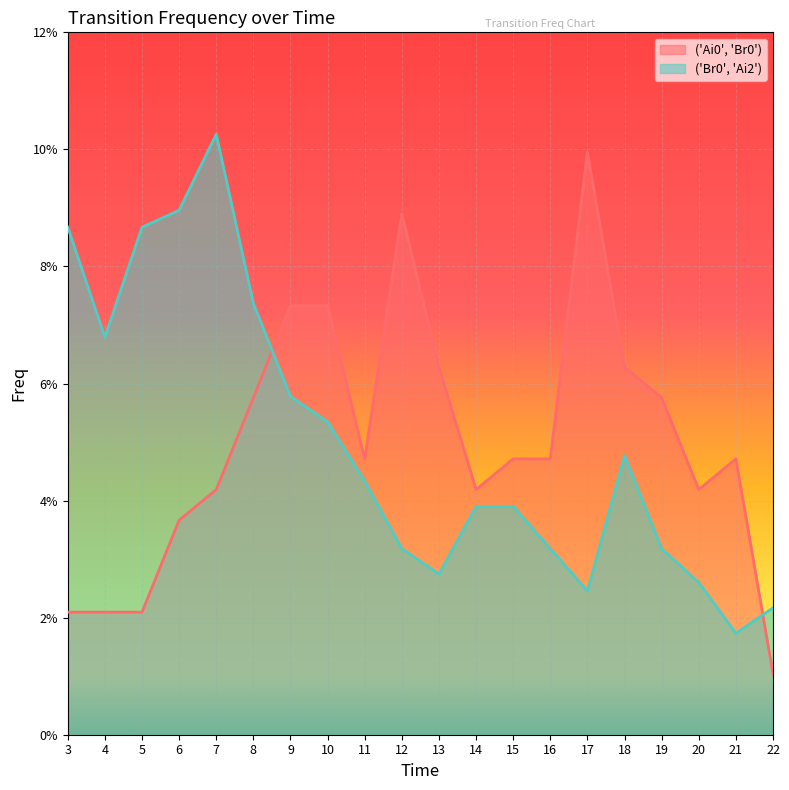

Is it true that ('Br0', 'Ai2') equals 0.1 at 6?

False